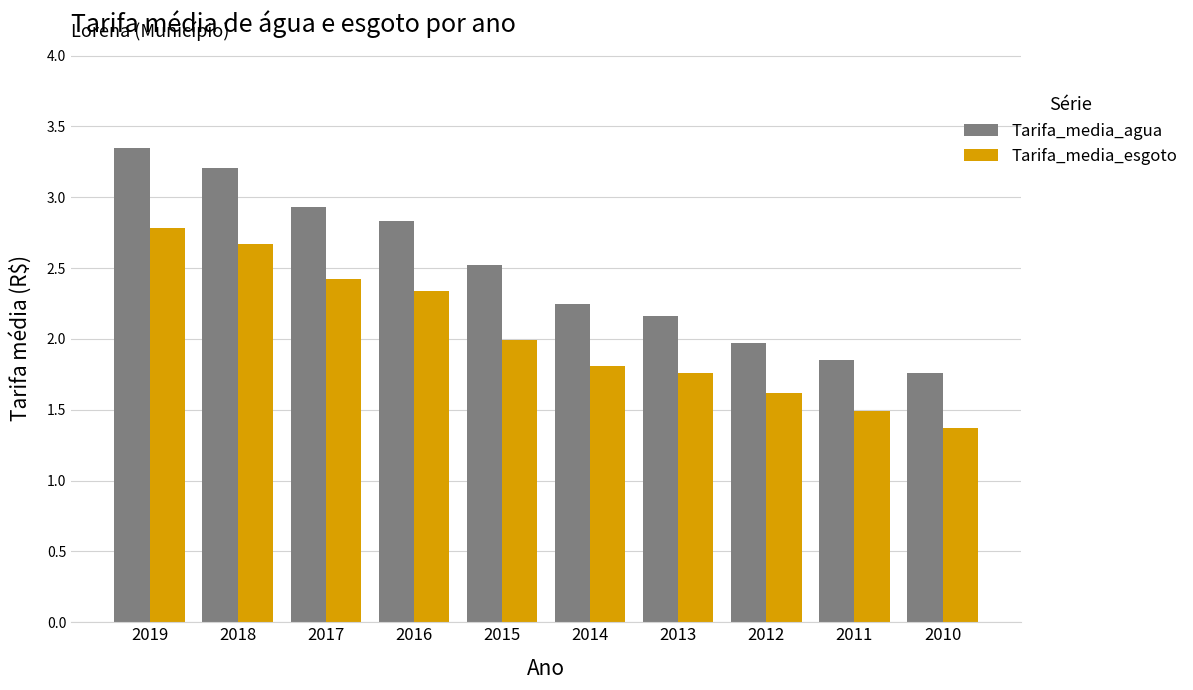

Does the chart contain any negative values?

No